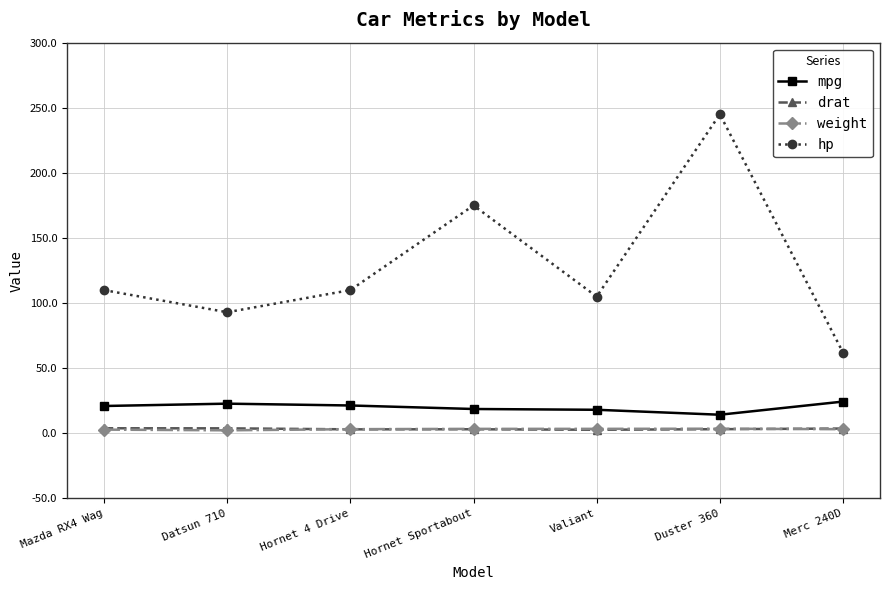

True or false: mpg has a value of 33.6 at Datsun 710.

False